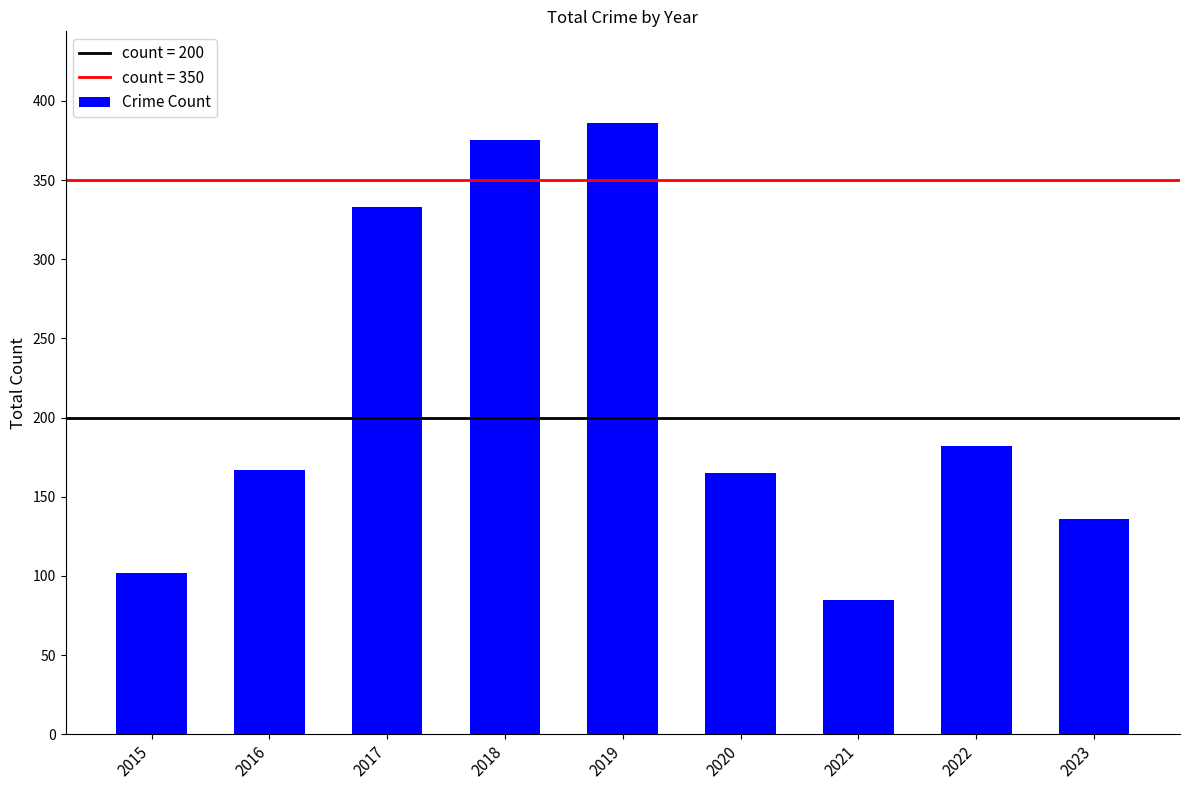

At which label is the value closest to 235?

2022